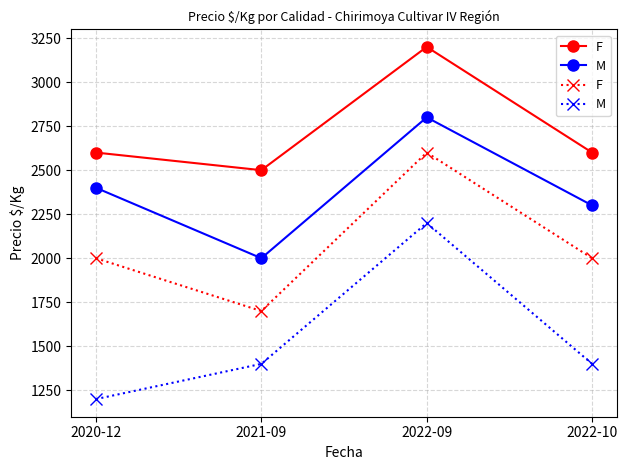

List the series in order of their overall mean, lowest first.

M, F